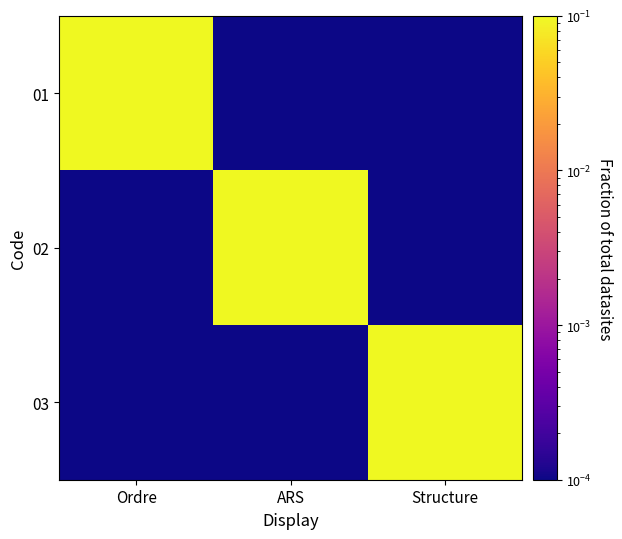

Between Structure and Ordre, which is larger?

Ordre